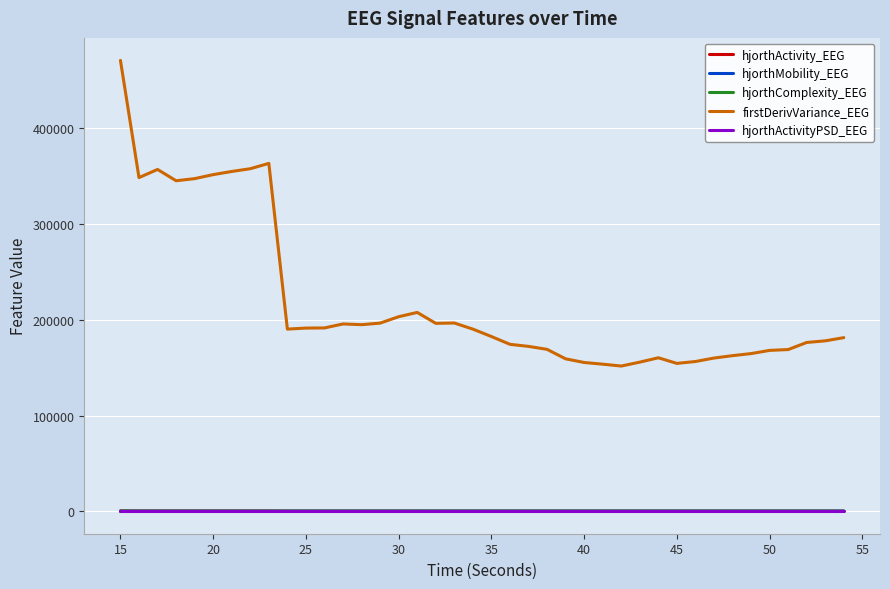

True or false: firstDerivVariance_EEG and hjorthActivityPSD_EEG cross at least once.

False